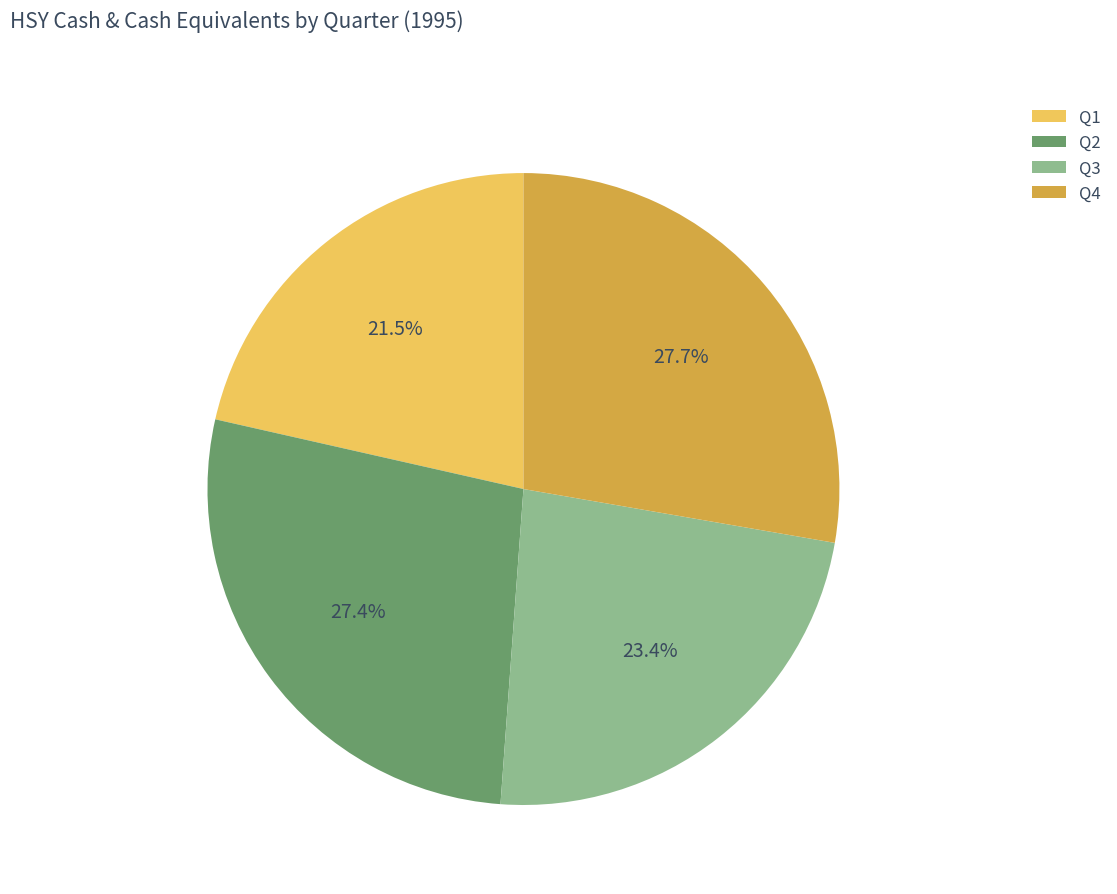

Is it true that Q1 is 13% of the pie?

False